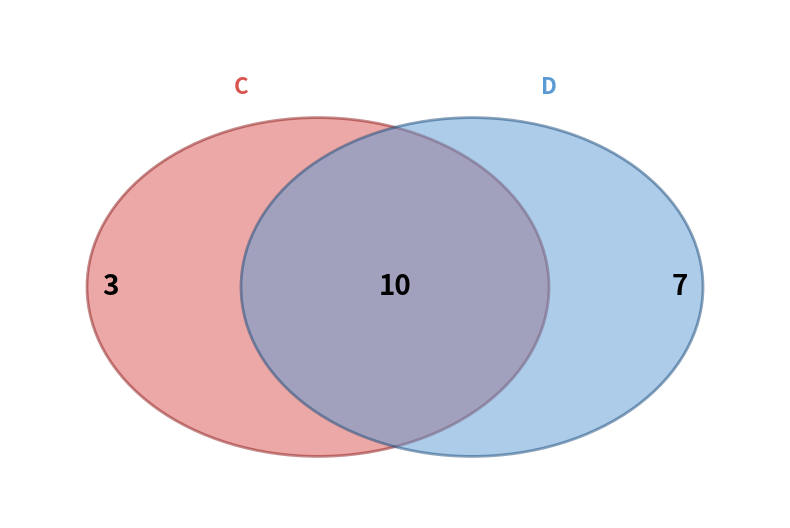

Which slice is the smallest?

C